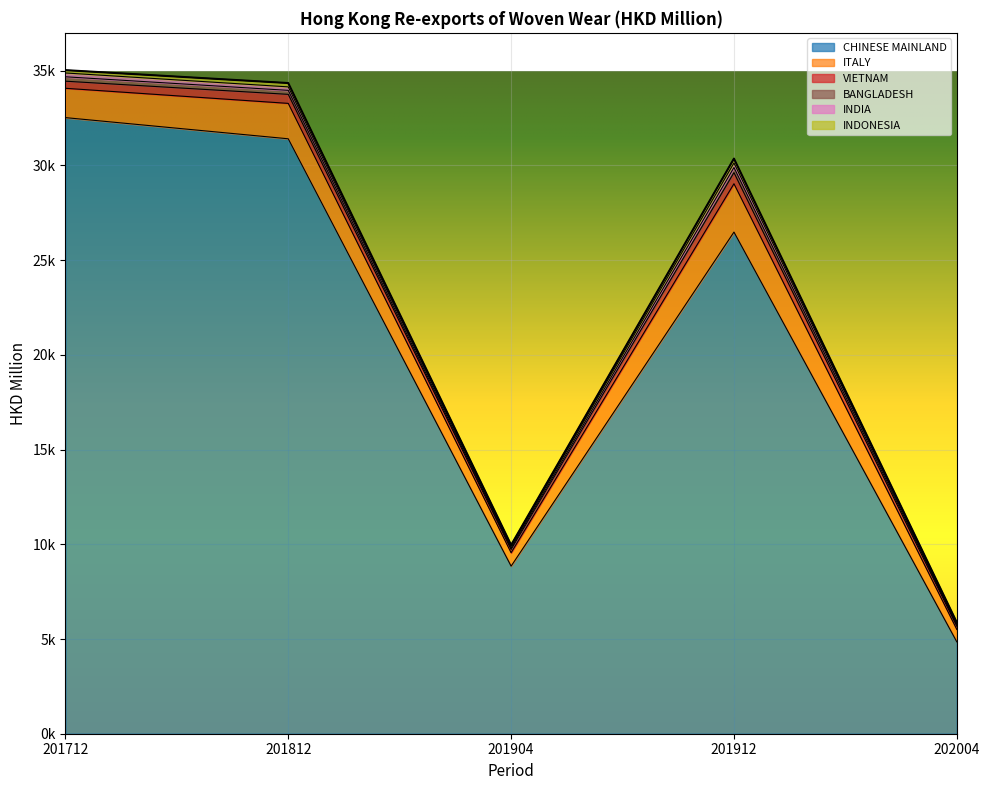

How many values in the ITALY series are below 1548?

2